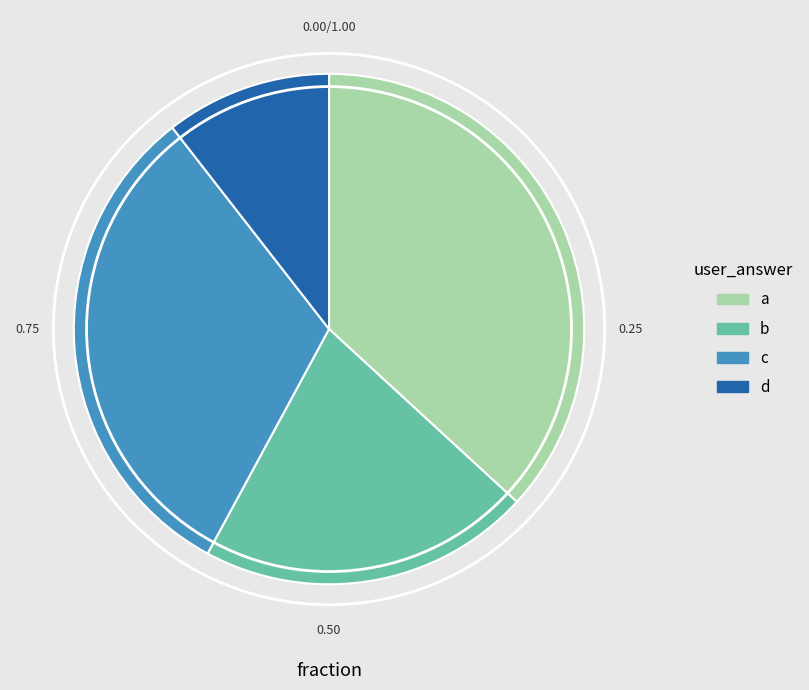

Combined, do d and b account for over 50%?

No